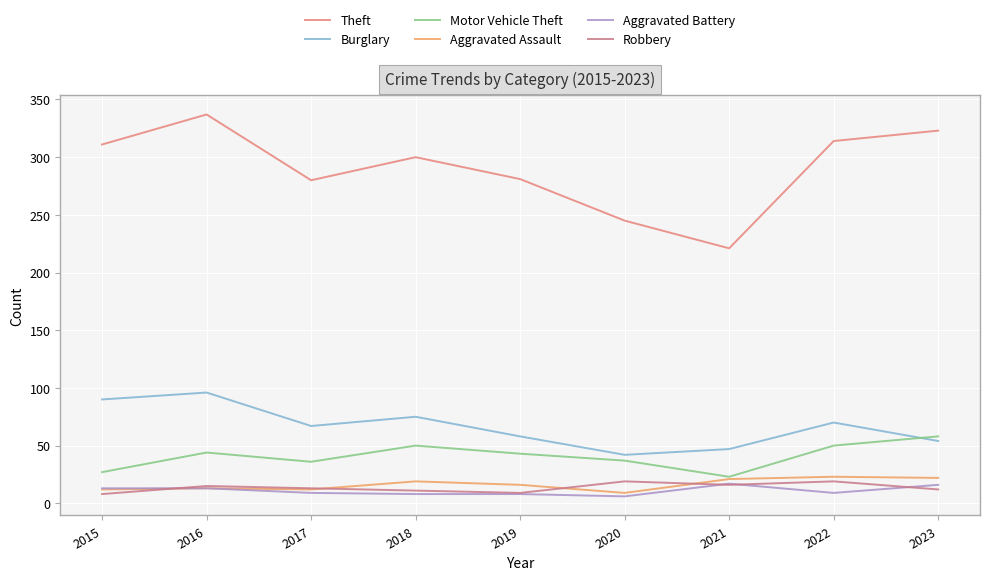

Rank the categories by Aggravated Assault value from lowest to highest.

2020, 2015, 2017, 2016, 2019, 2018, 2021, 2023, 2022